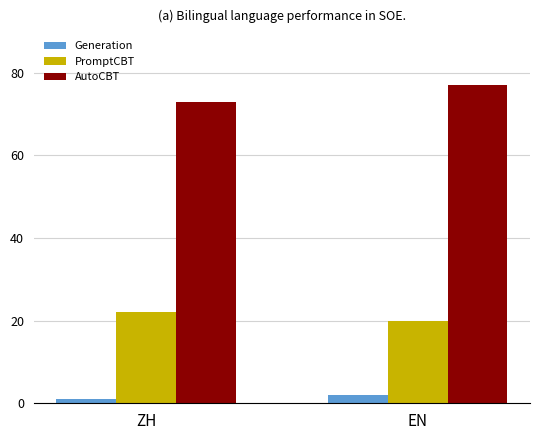

What position from the left is ZH?

1